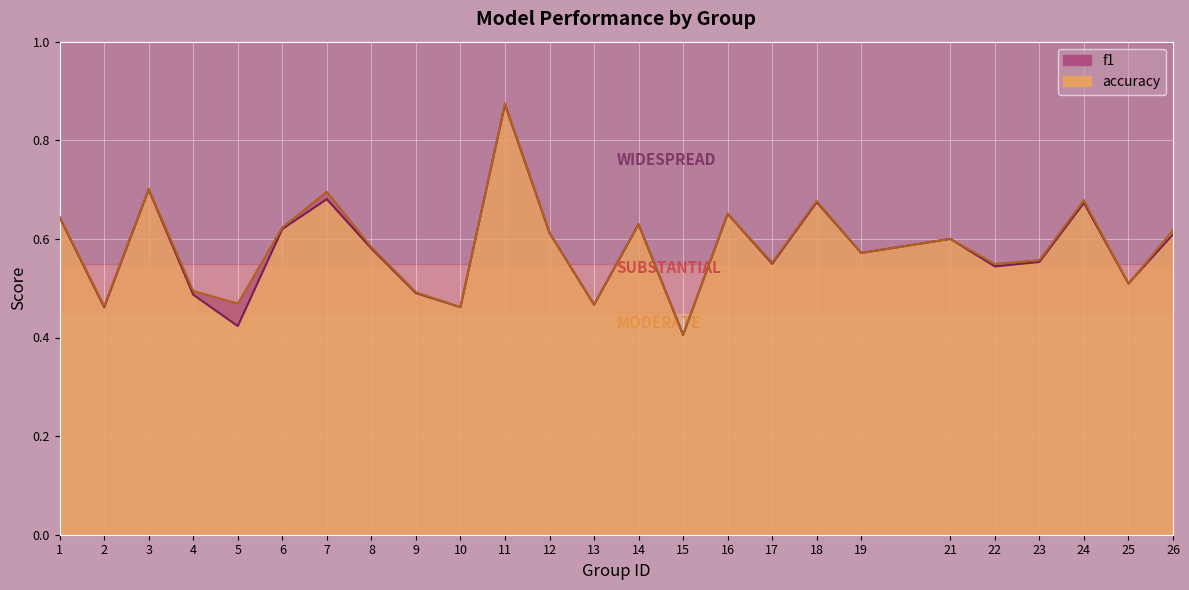

Read the f1 value at 24.

0.7